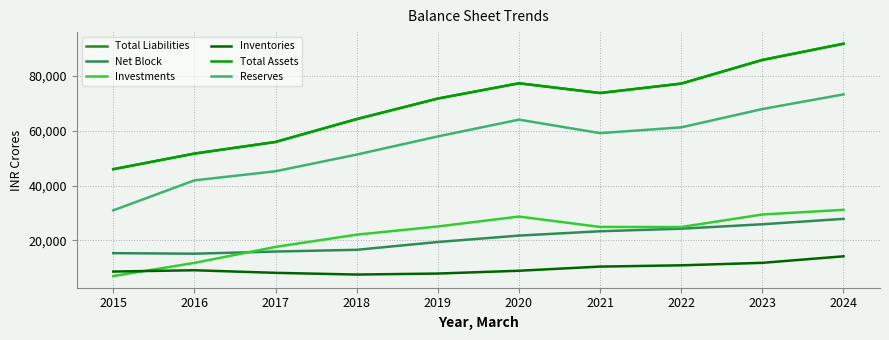

What is the sum of the Net Block values at 2015 and 2021?

38602